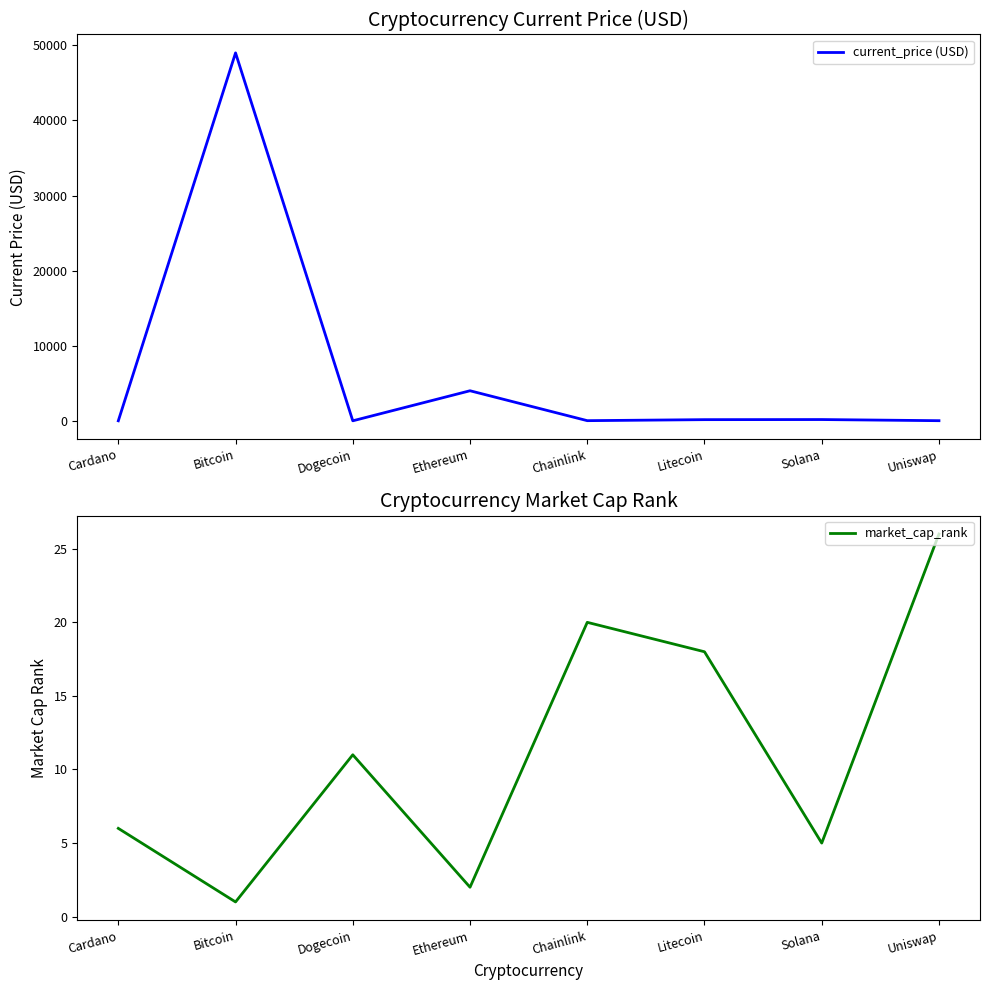

Between Cardano and Chainlink, which series saw the biggest shift?

current_price (USD)